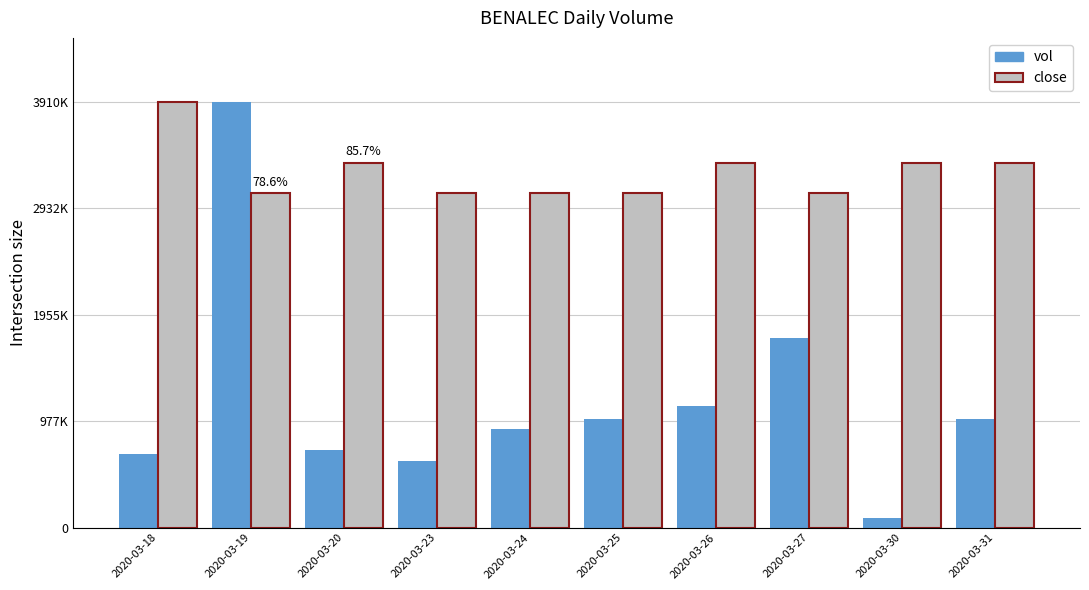

Are the bars horizontal?

No